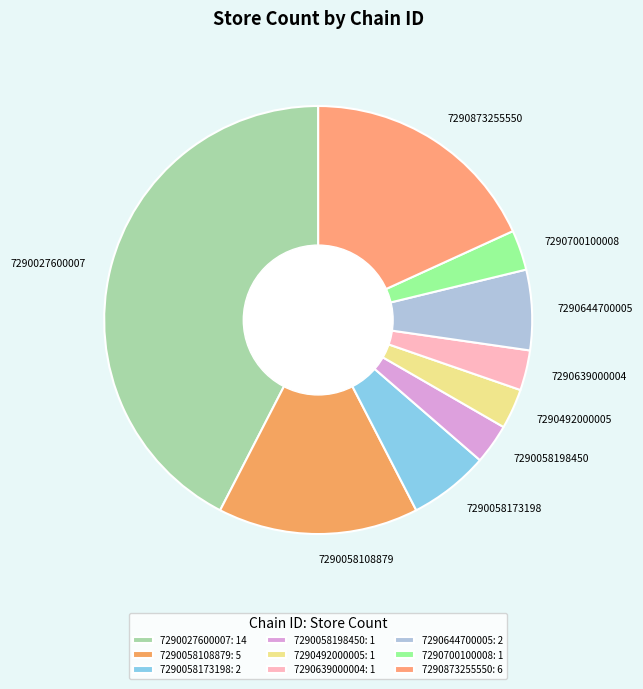

How many segments does this pie chart have?

9